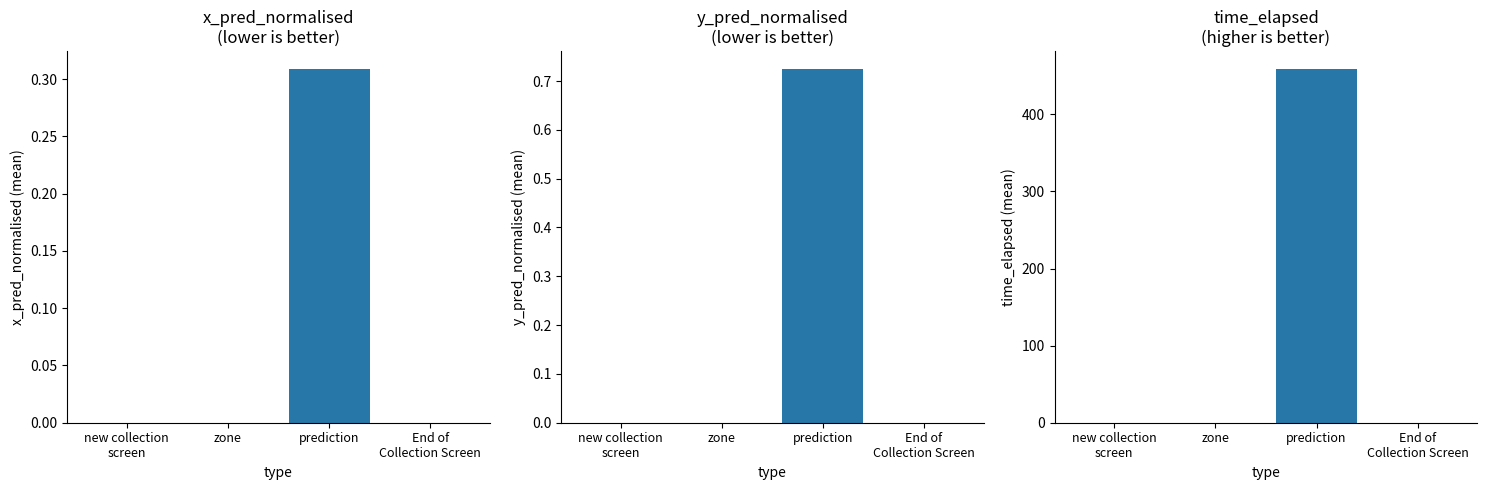

What position from the right is End of
Collection Screen?

1